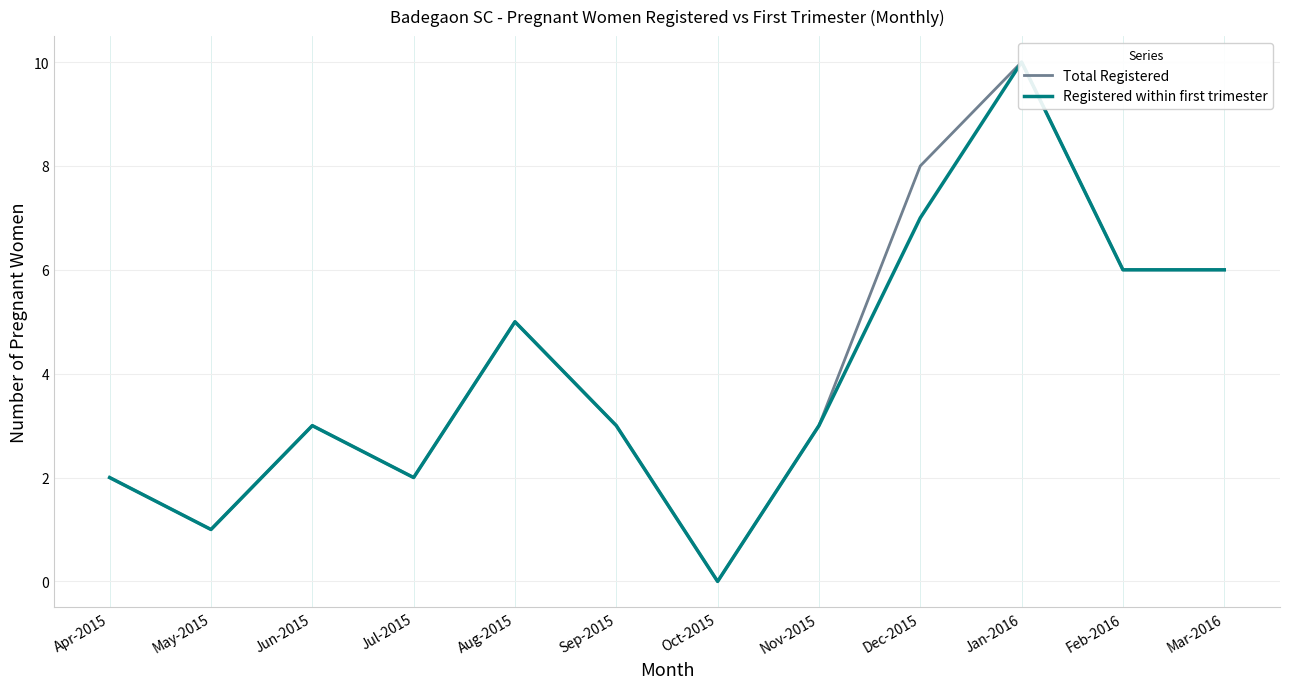

What are all the series names shown in the legend?

Total Registered, Registered within first trimester